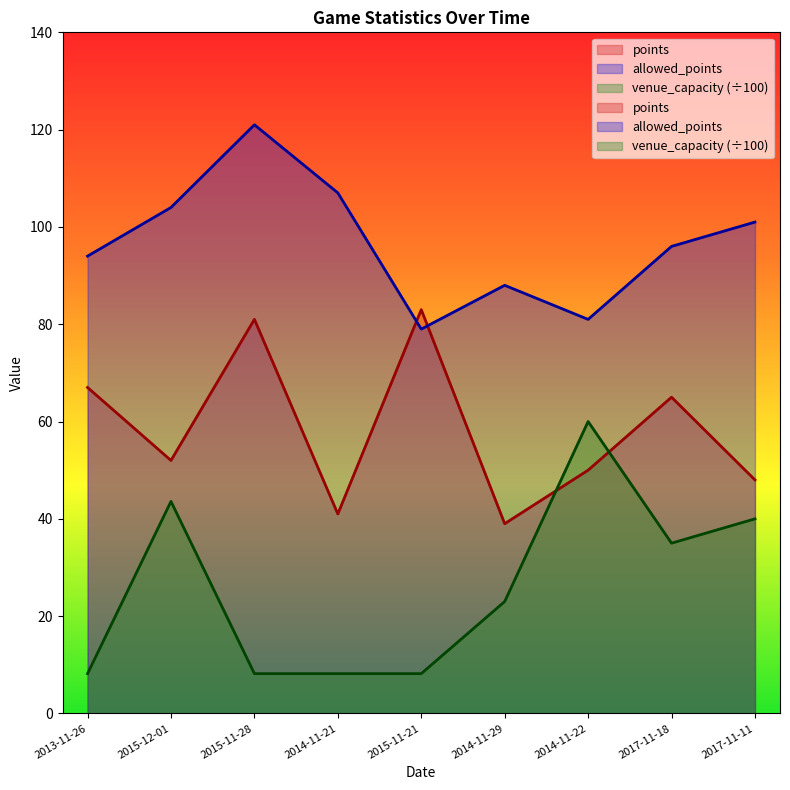

The venue_capacity series shows 36.5 at 2014-11-22. True or false?

False